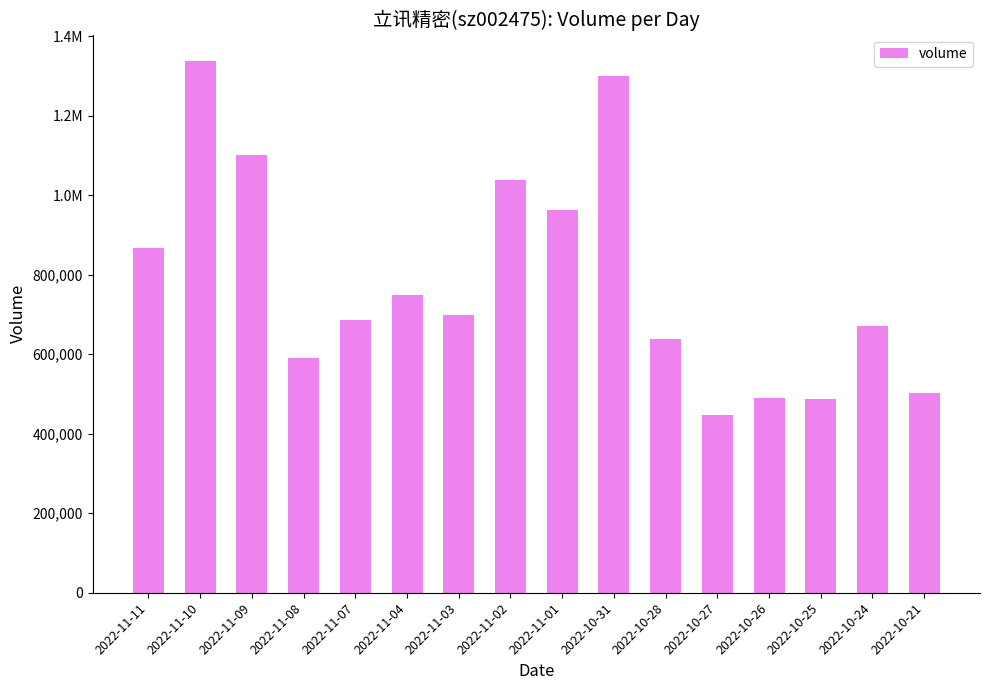

What is the change in value from 2022-11-07 to 2022-10-25?

-198025